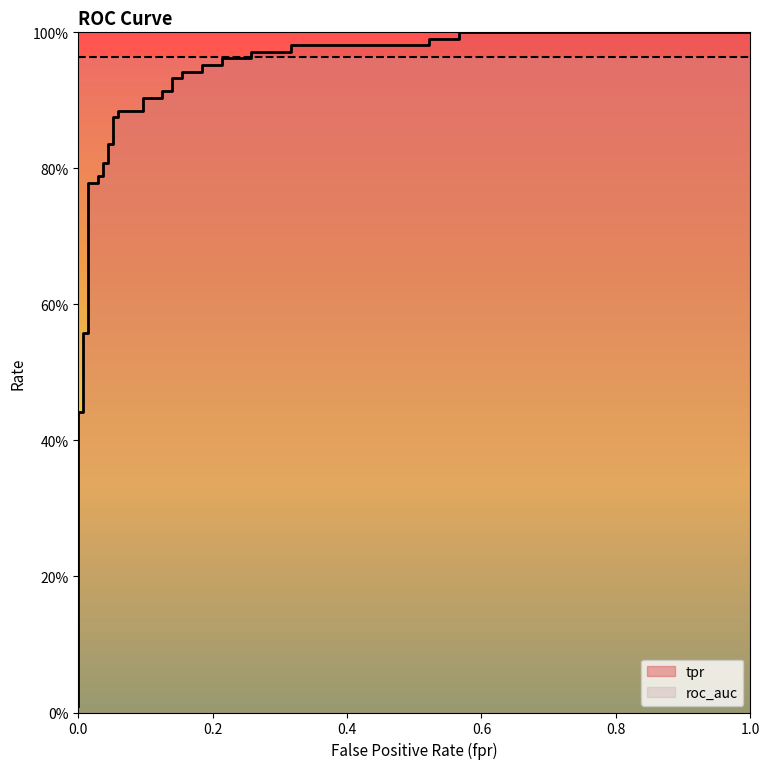

The chart shows a value of 1.4 at 17. True or false?

False